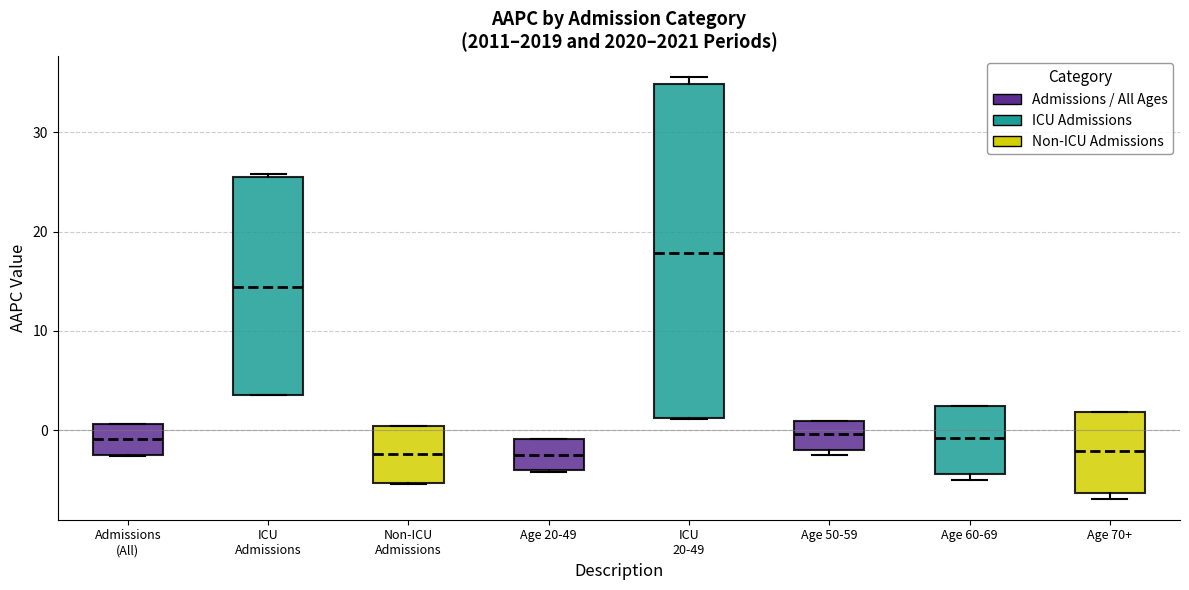

Reading left to right, transcribe this box plot: for each box, give where its median line is, the range the box spans, and where its two whiskers end, as read against the y-axis. The values are not printed on the chart, so give them approximately, as read against the axis.

Admissions (All): median -1, box -3 to 1, whiskers -3 to 1
ICU Admissions: median 14, box 4 to 26, whiskers 4 to 26
Non-ICU Admissions: median -2, box -5 to 0, whiskers -5 to 0
Age 20-49: median -2, box -4 to -1, whiskers -4 to -1
ICU 20-49: median 18, box 1 to 35, whiskers 1 to 36
Age 50-59: median 0, box -2 to 1, whiskers -3 to 1
Age 60-69: median -1, box -4 to 2, whiskers -5 to 2
Age 70+: median -2, box -6 to 2, whiskers -7 to 2